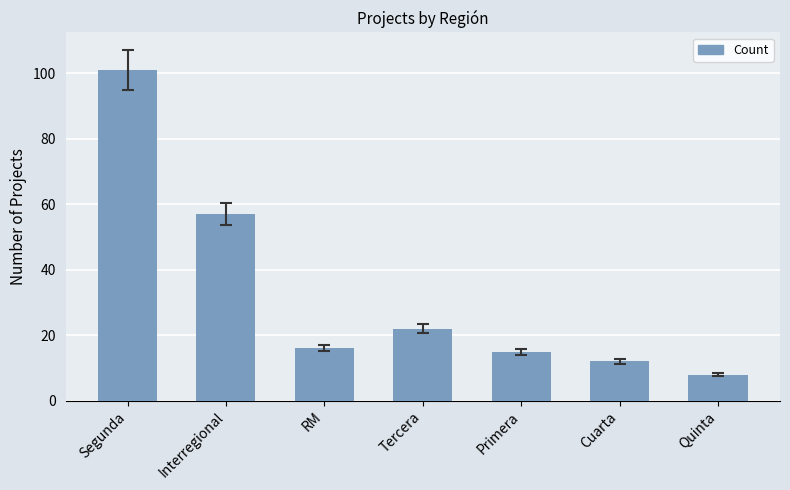

What is the ratio of the value at Interregional to the value at RM?

3.6